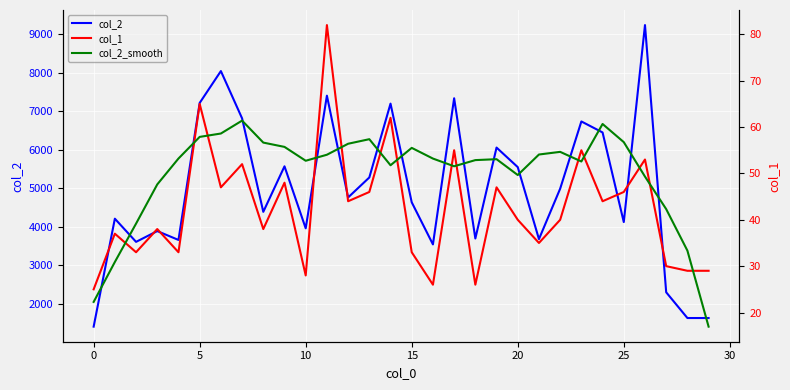

At which category does col_2_smooth reach its first local valley?

10